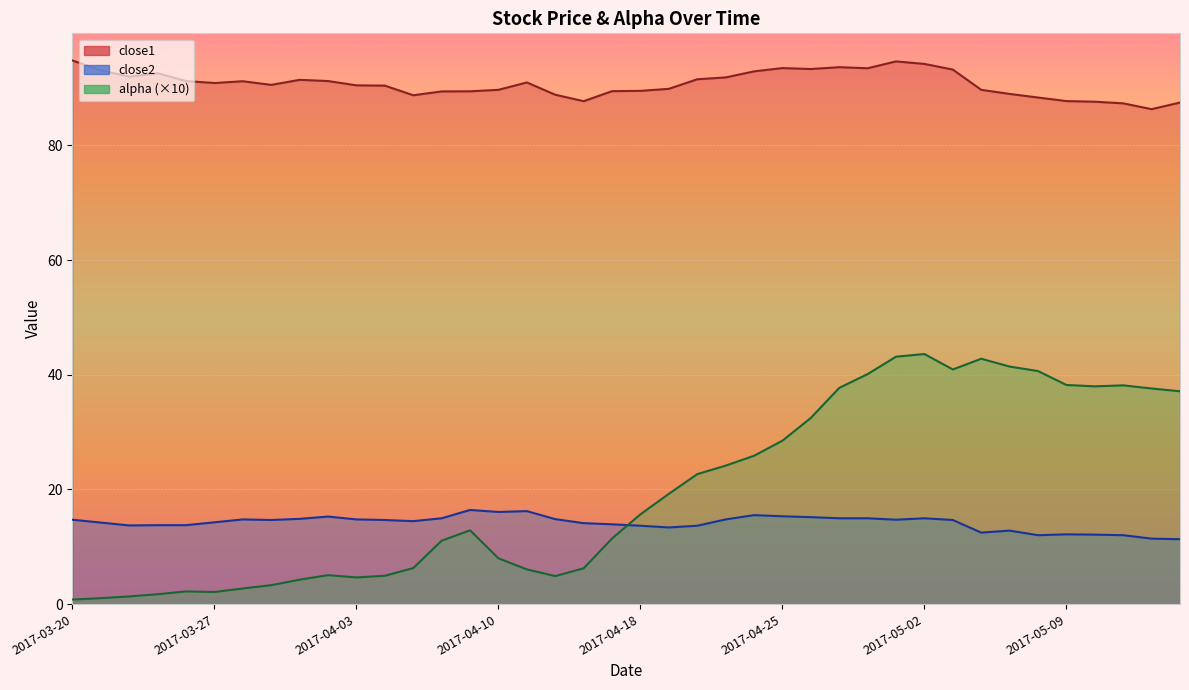

Is it true that alpha equals 19.5 at 2017-04-06?

False